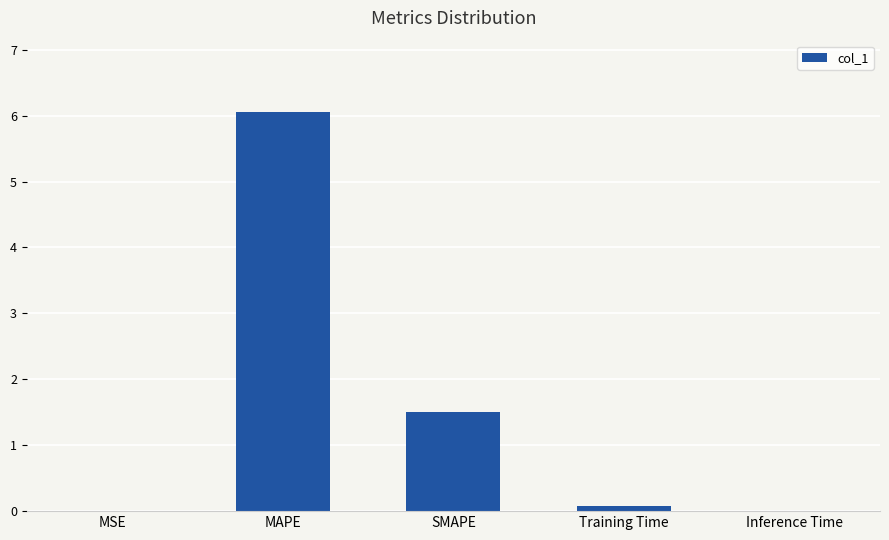

Between MAPE and Inference Time, which is larger?

MAPE